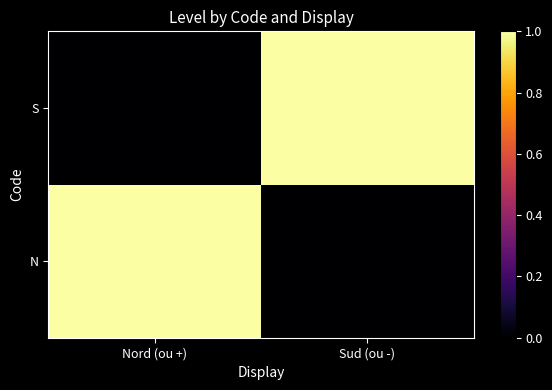

How many distinct data groups are displayed?

2